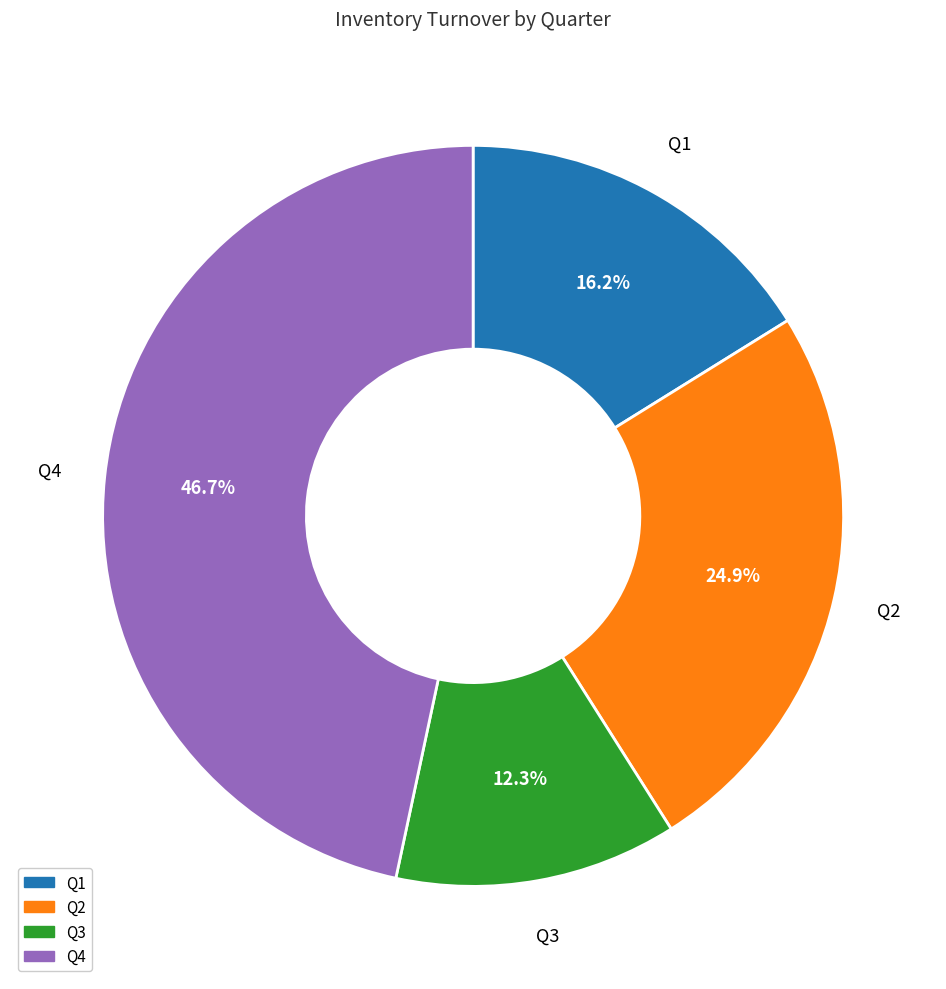

How much of the chart is everything except Q3?

87.7%